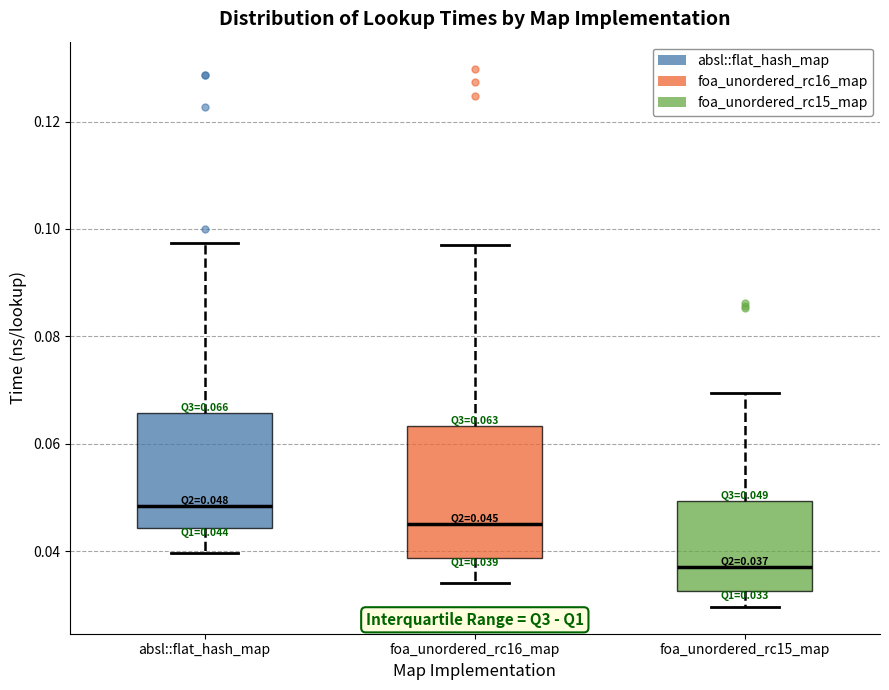

Comparing the boxes themselves (not the whiskers), which one is the tallest?

foa_unordered_rc16_map